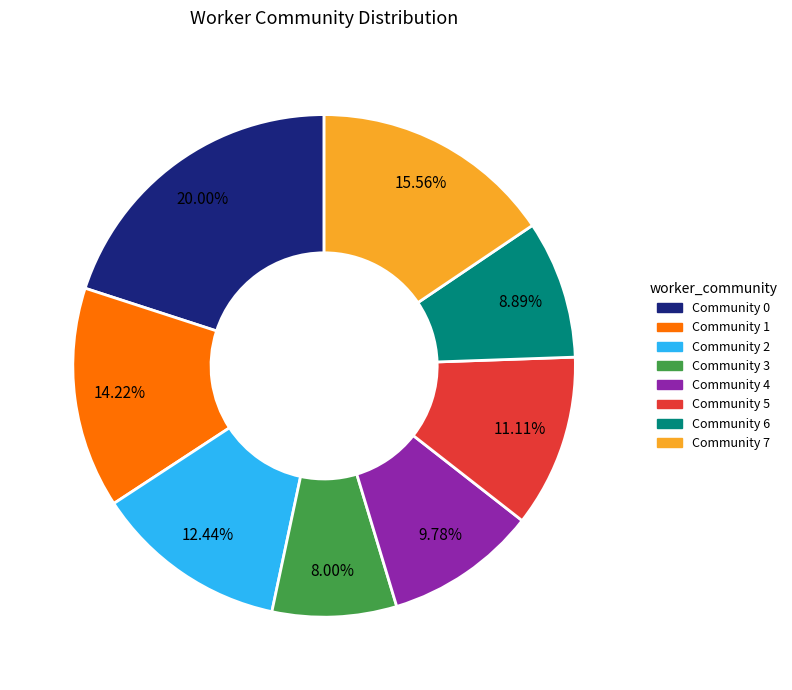

How many slices are in this pie chart?

8